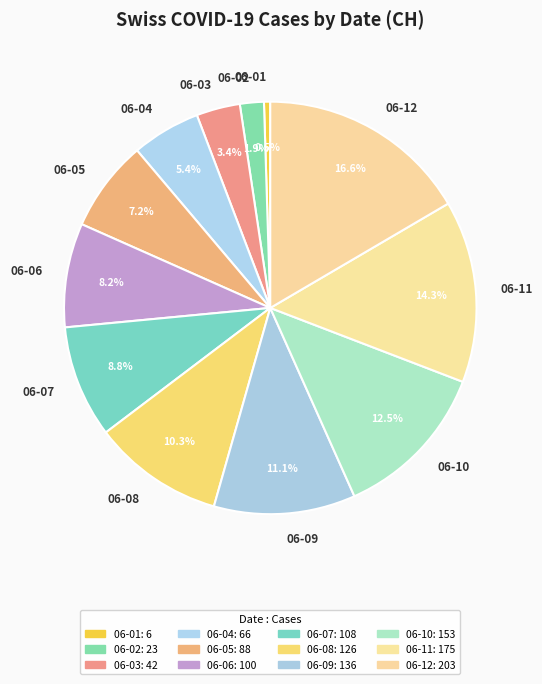

Is there any slice that represents more than half of the pie?

No